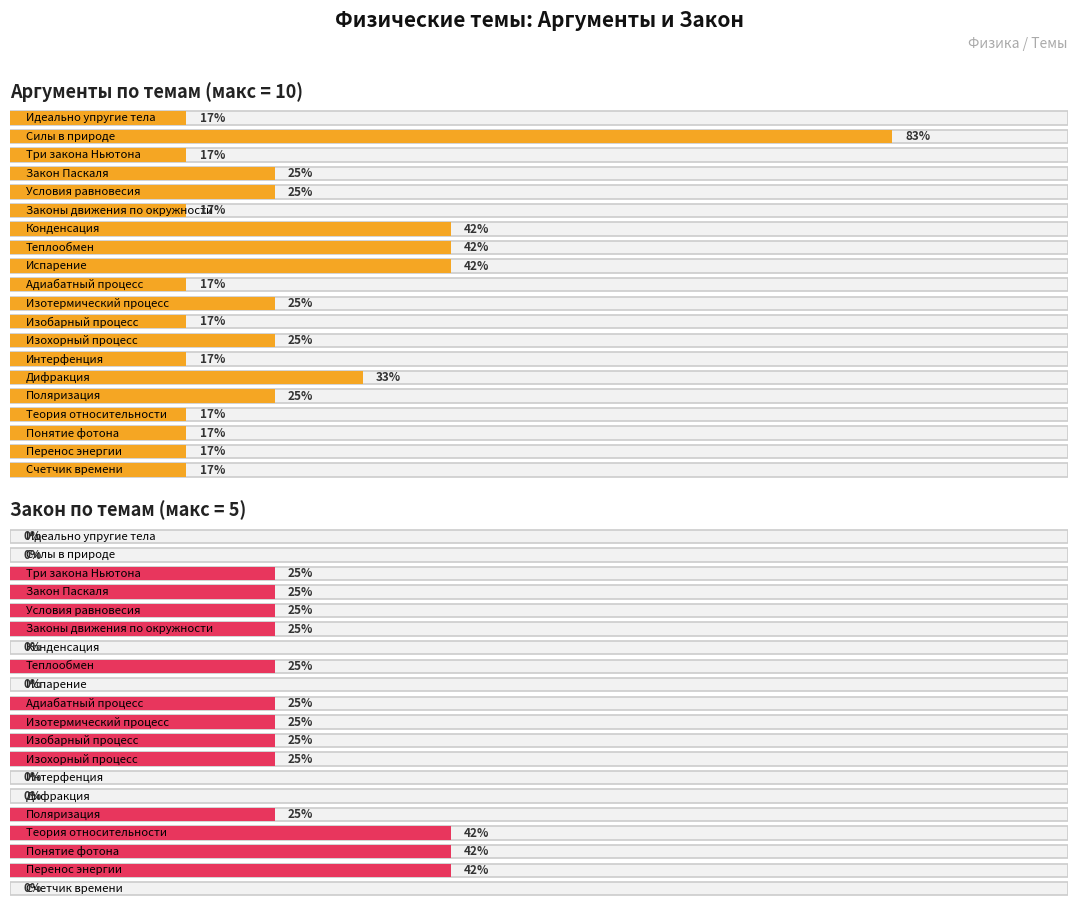

At Испарение, list the series in order from smallest to largest.

Закон, Аргументы